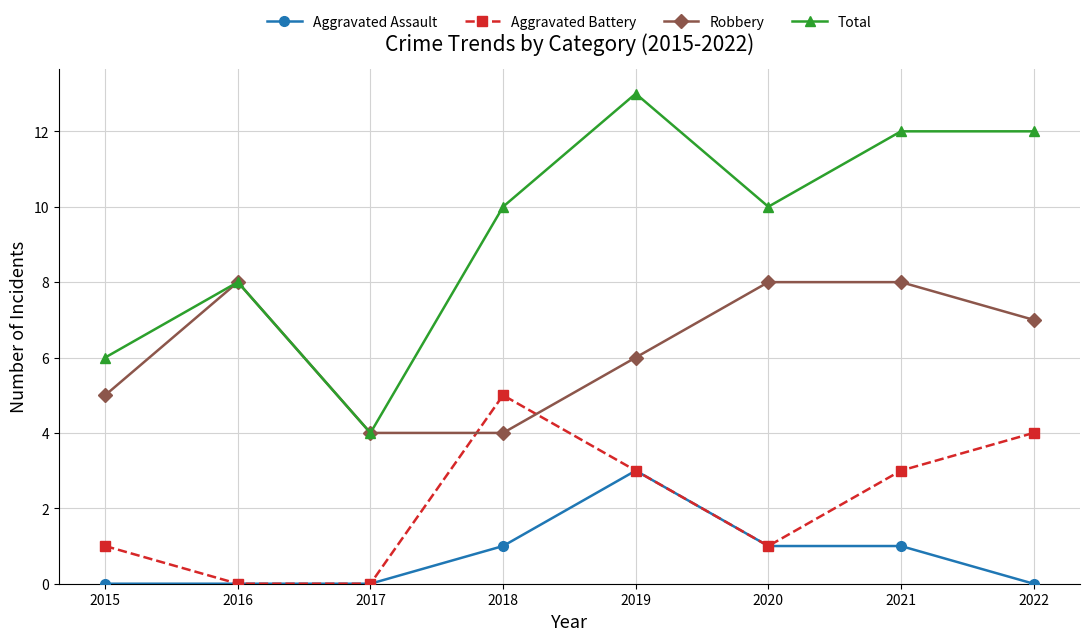

Reading left to right, what are all the values shown in this chart?

Aggravated Assault: 0	0	0	1	3	1	1	0
Aggravated Battery: 1	0	0	5	3	1	3	4
Robbery: 5	8	4	4	6	8	8	7
Total: 6	8	4	10	13	10	12	12